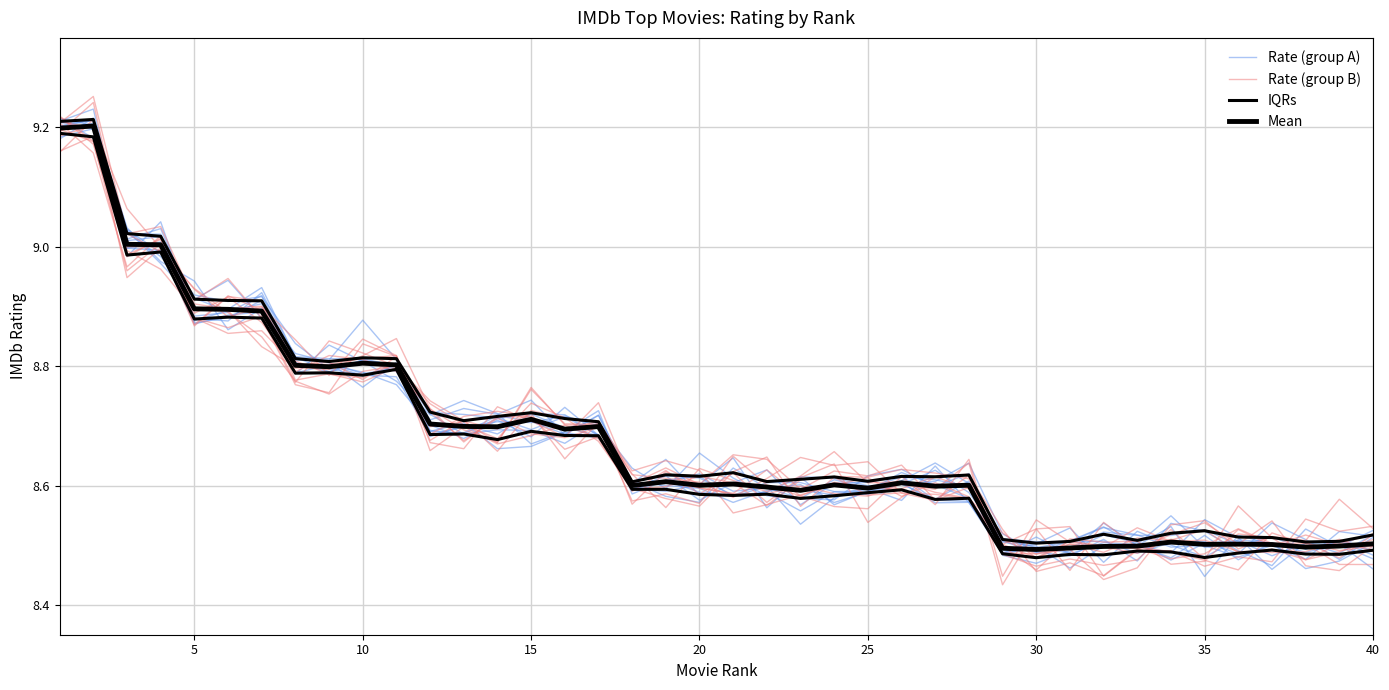

How many distinct data groups are displayed?

4